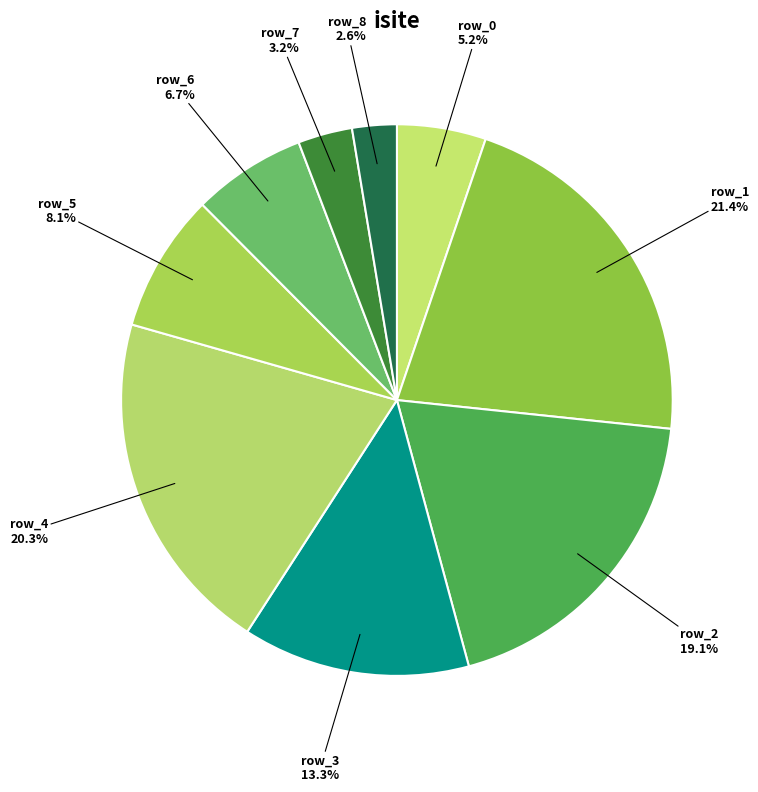

What is the smallest slice in the pie chart?

row_8